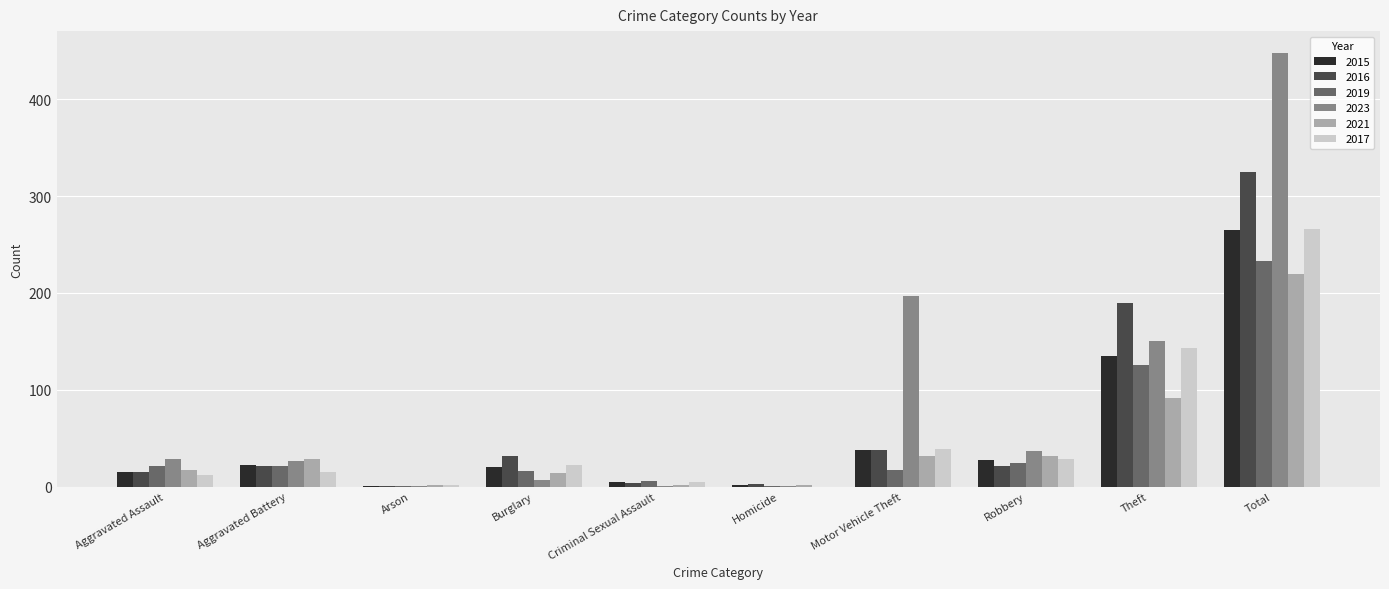

The value of 2023 at Aggravated Battery is 26. True or false?

True